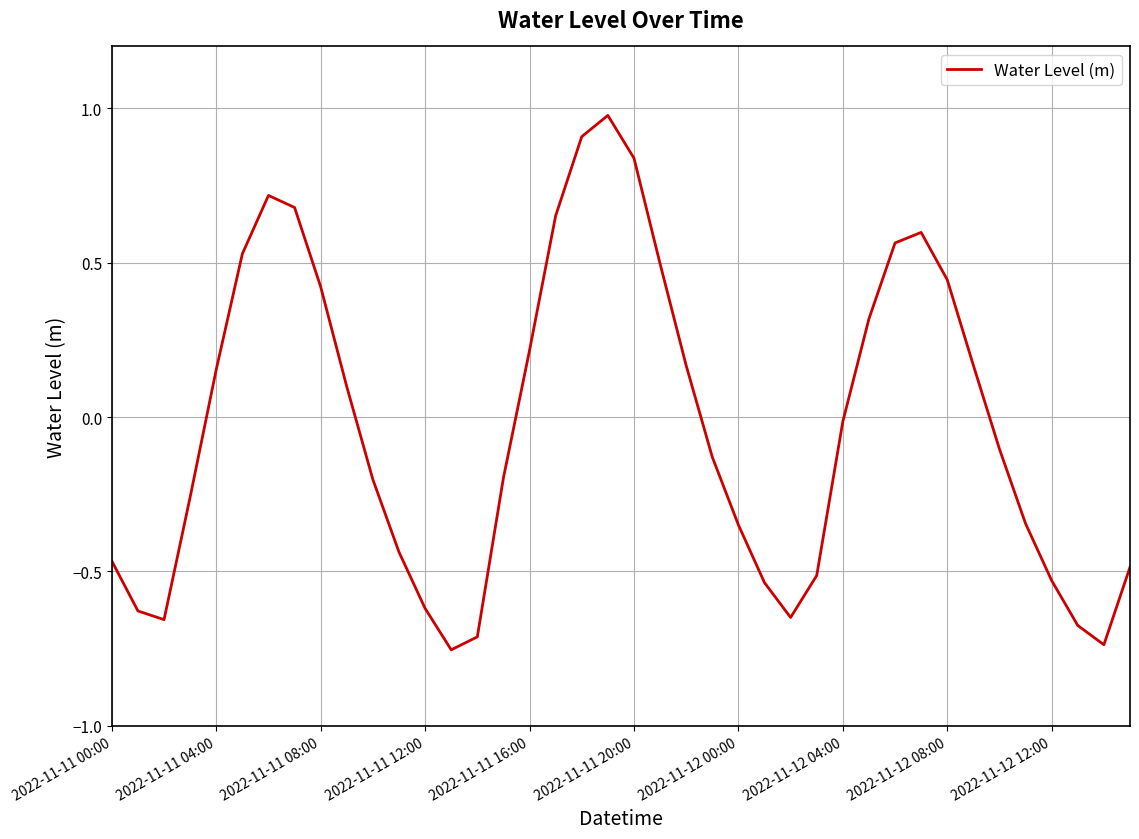

What is the difference between the maximum and minimum values?

1.7